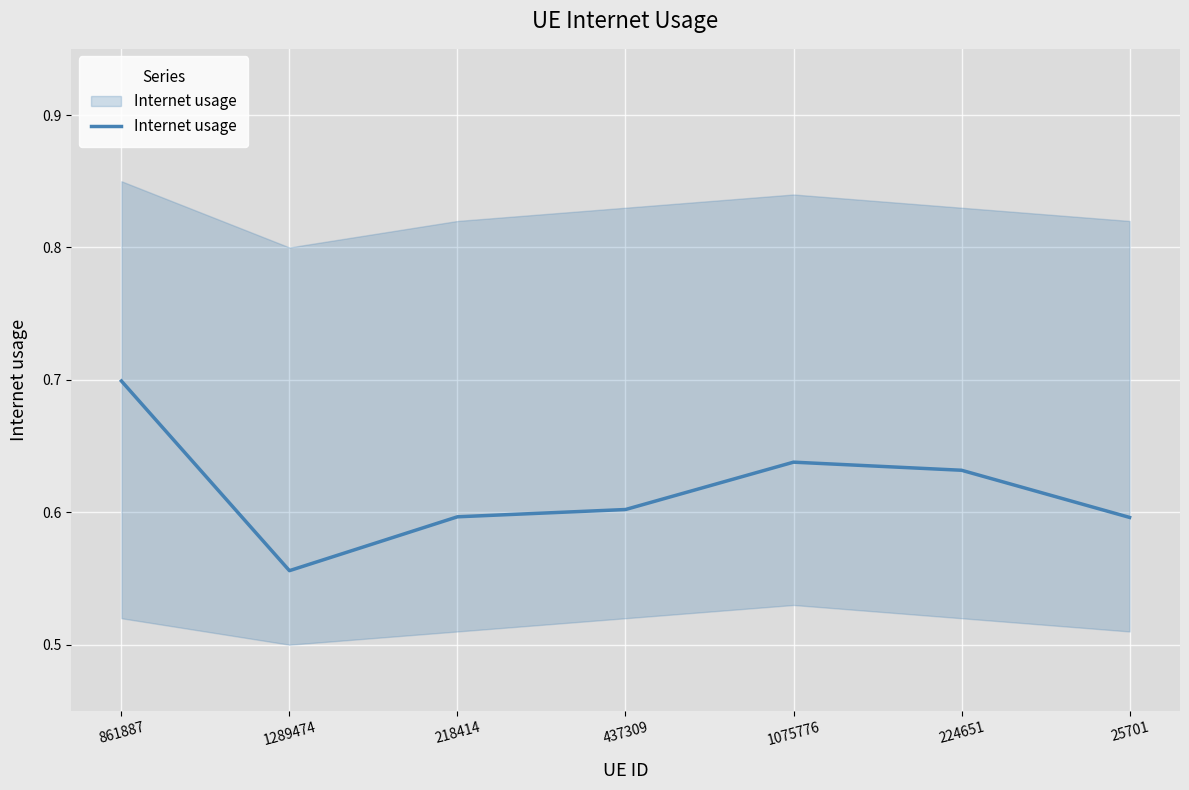

Reading left to right, extract all data points from this chart.

0.7	0.6	0.6	0.6	0.6	0.6	0.6